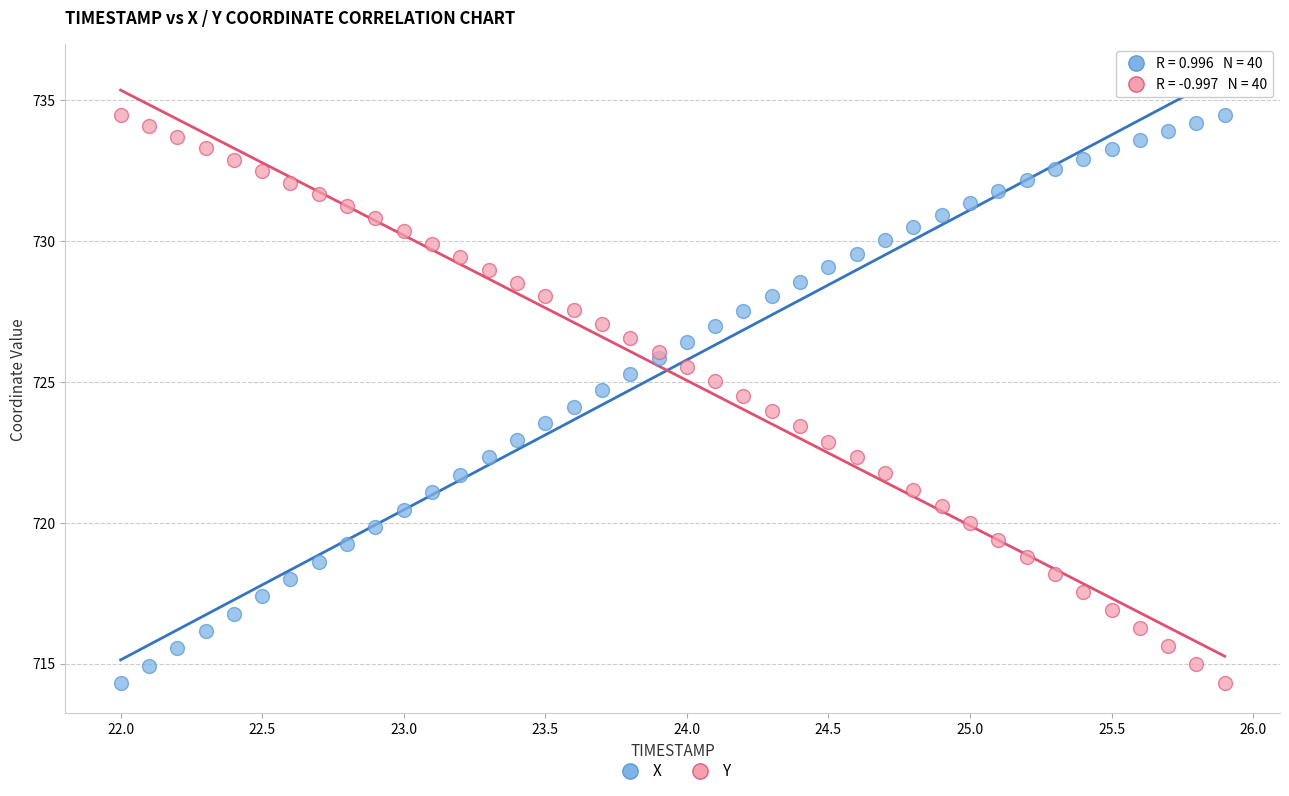

What is the X range (max minus min) for the scatter plot?

3.9